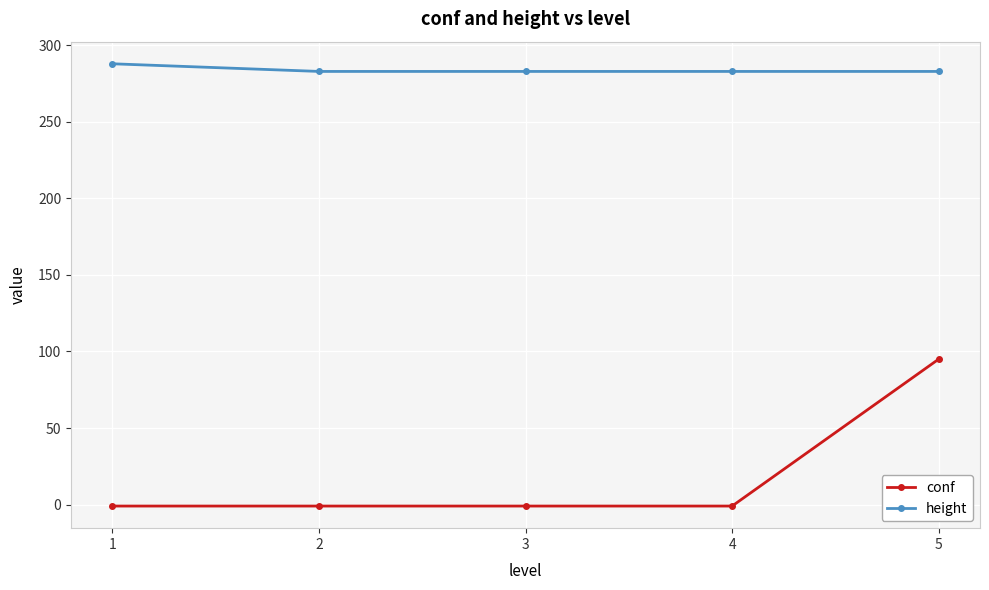

How many distinct data groups are displayed?

2